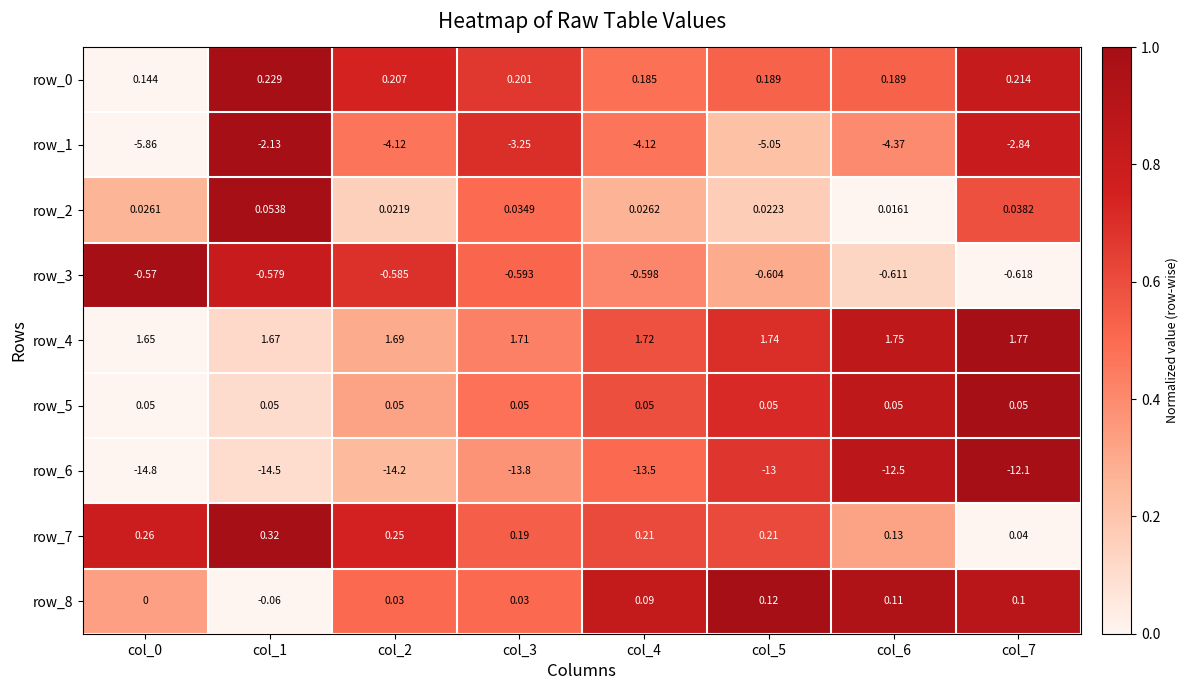

What is the spread (max minus min) of values at col_4?

15.2